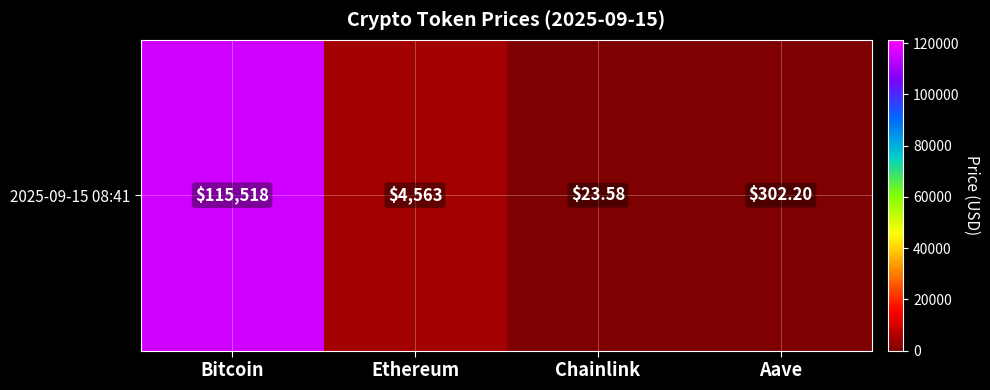

What is the sum of the values at Ethereum and Aave?

4864.7